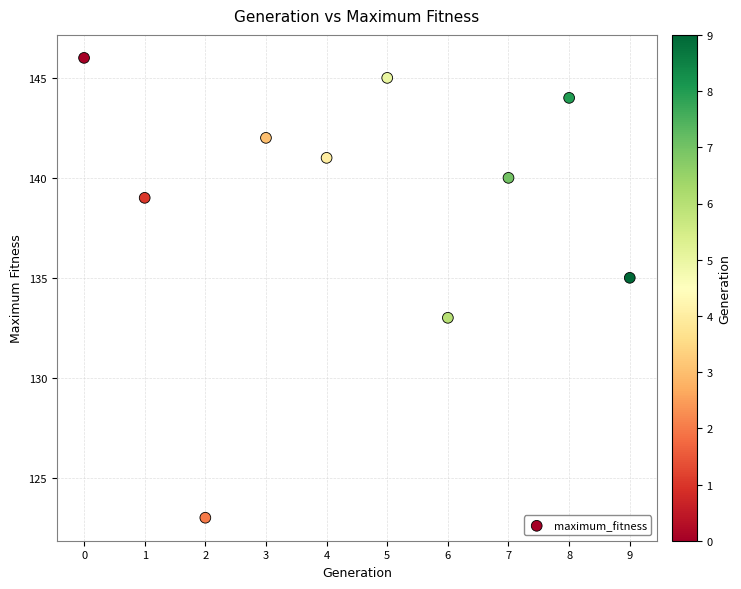

What is the average Y value?

139